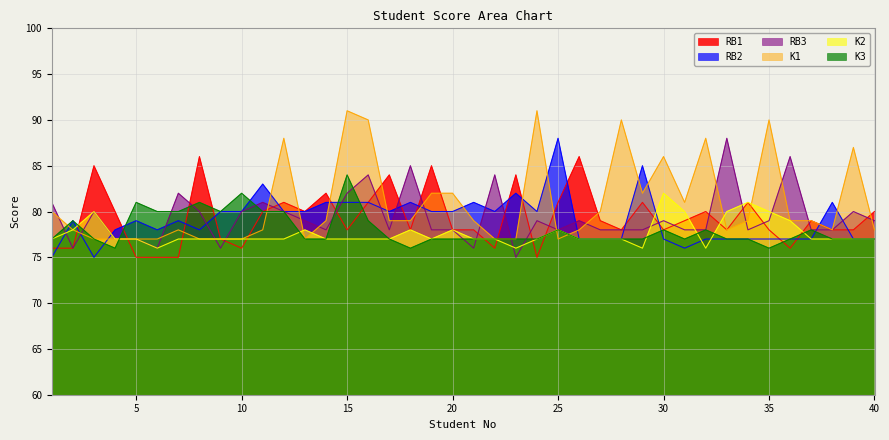

At which category is the sum across all series the highest?

15